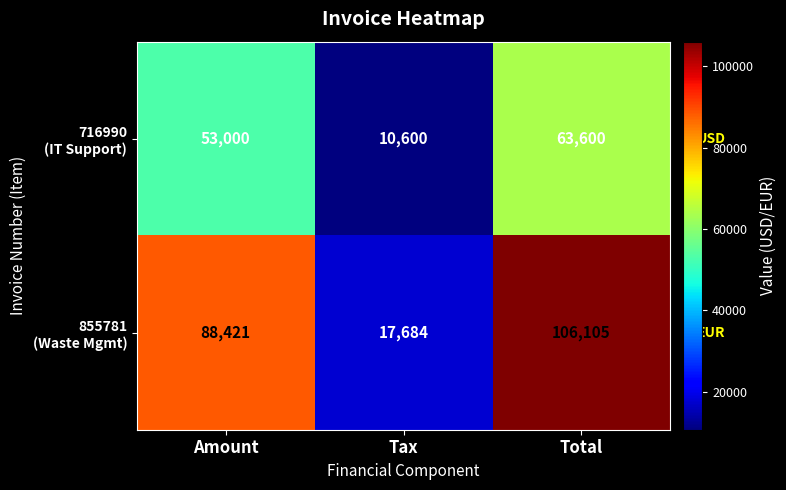

How many categories are shown in the chart?

3